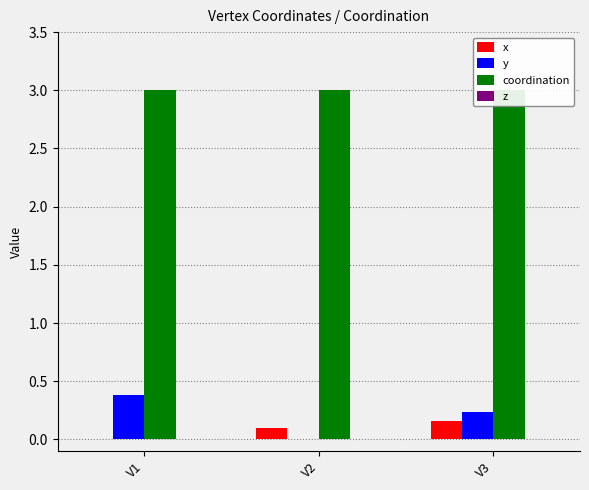

How many categories are shown in the chart?

3